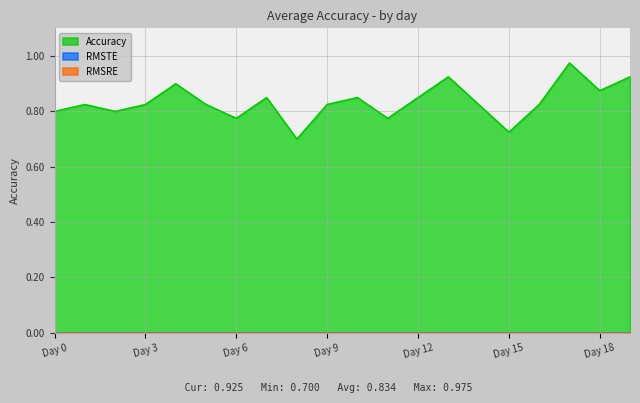

At which category is the sum across all series the highest?

Day 17